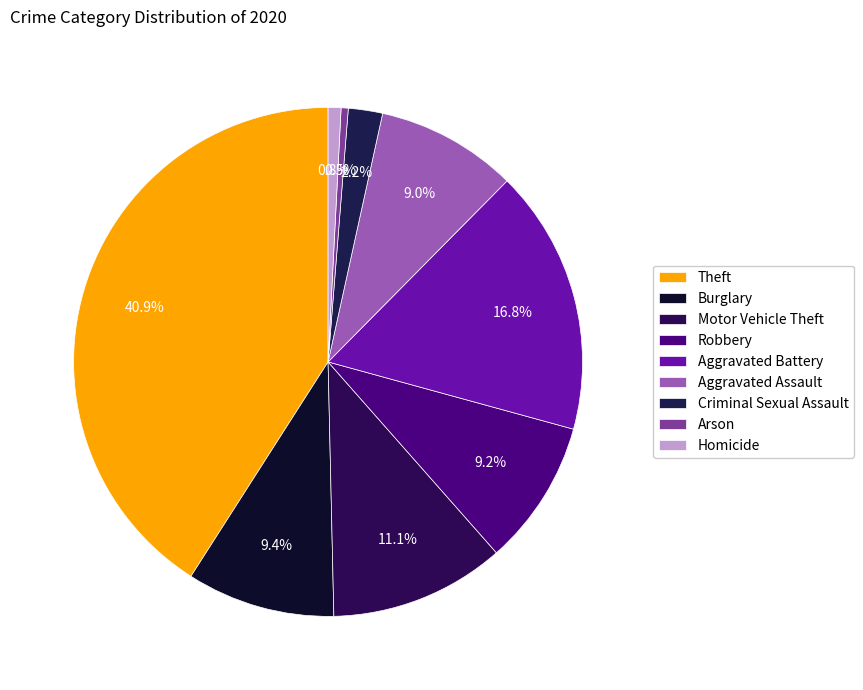

Is there any slice that represents more than half of the pie?

No